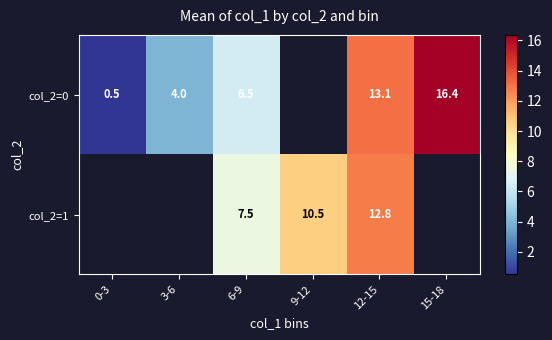

Rank the series at 12-15 from highest to lowest value.

col_2=0, col_2=1